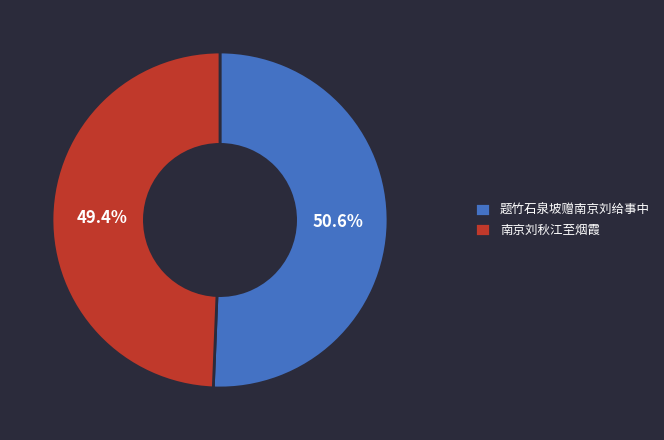

Is there a majority slice in this chart?

Yes